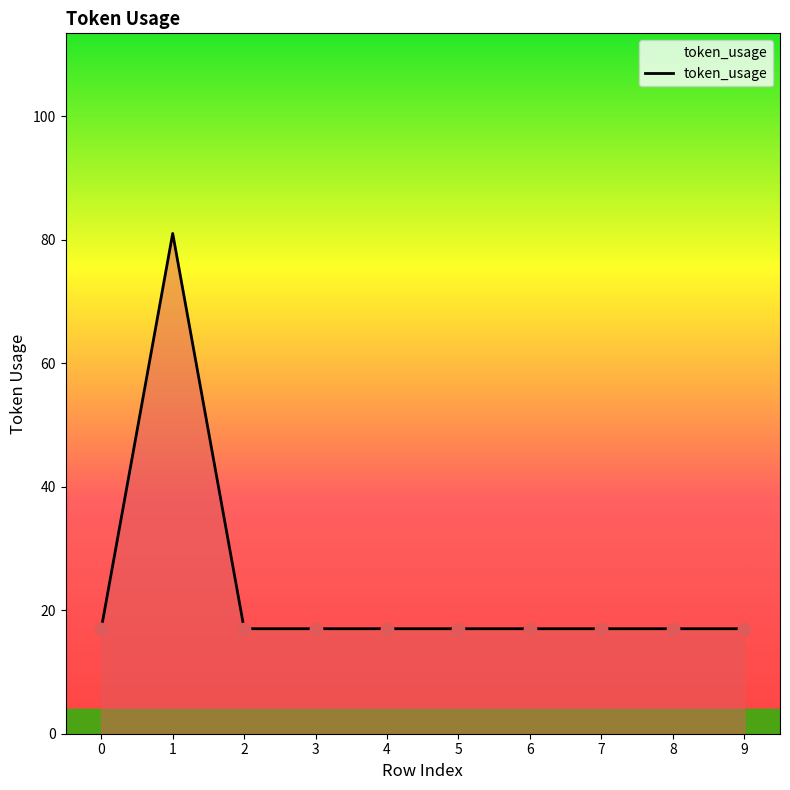

What is the ratio of the value at 2 to the value at 5?

1.0